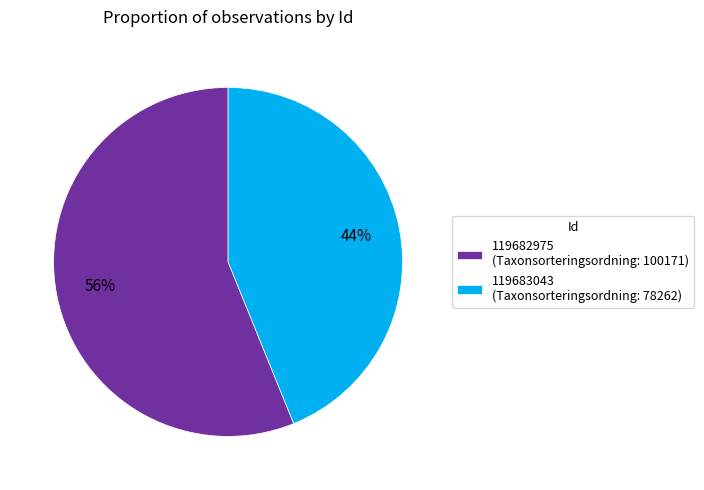

What is the ratio of the value at 119683043 to the value at 119682975?

0.8